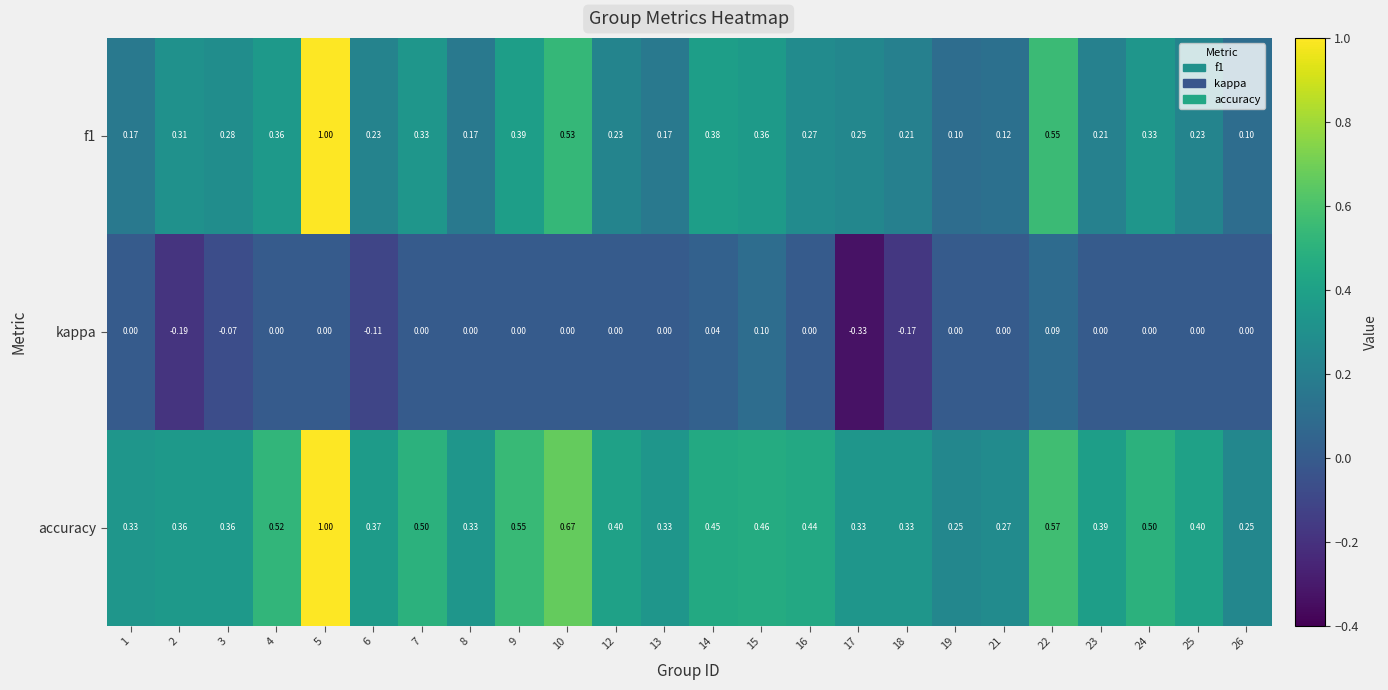

Which series has the largest total across all categories?

accuracy